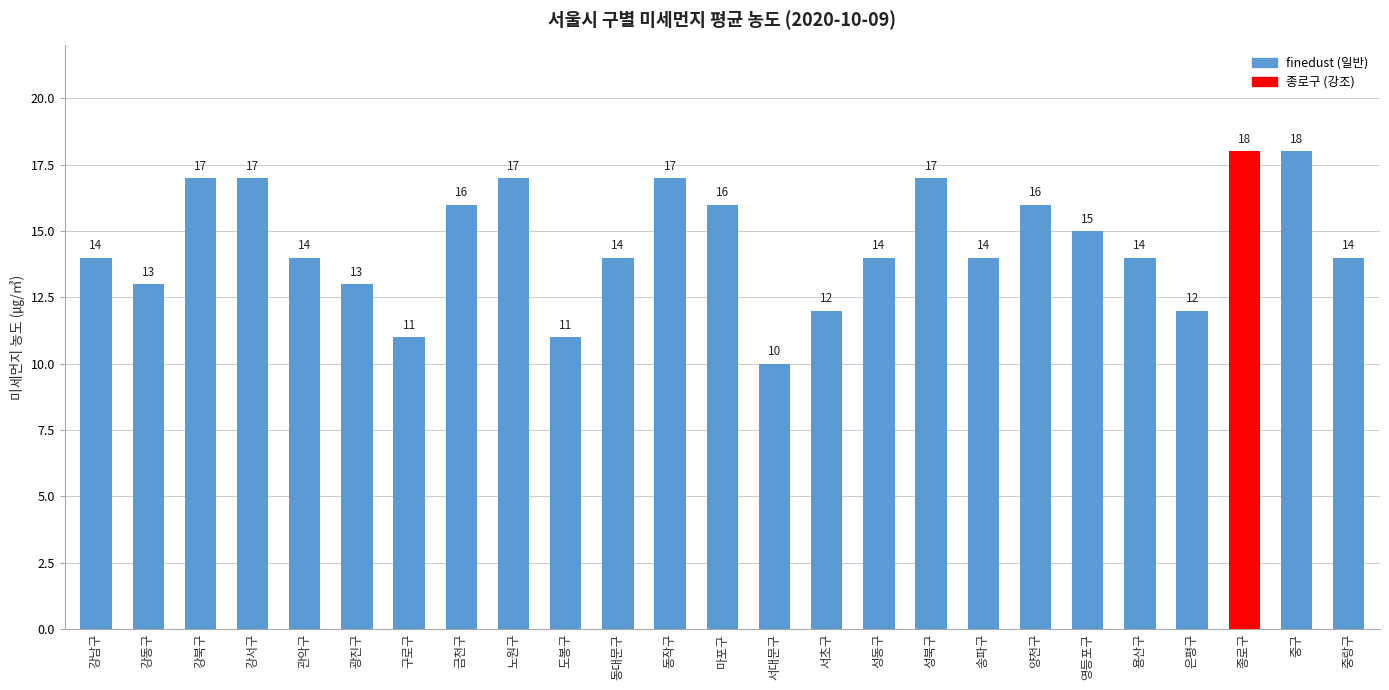

Approximately how many times larger is the value at 성동구 compared to 용산구?

1.0